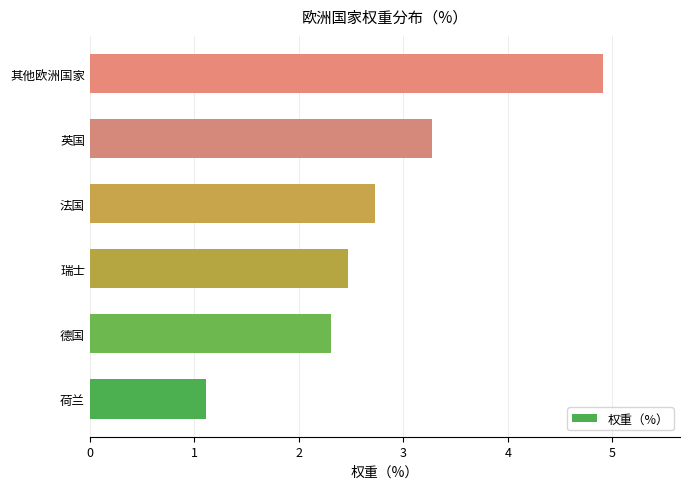

Between 荷兰 and 法国, which is larger?

法国